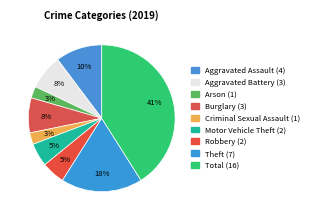

How many slices are in this pie chart?

9